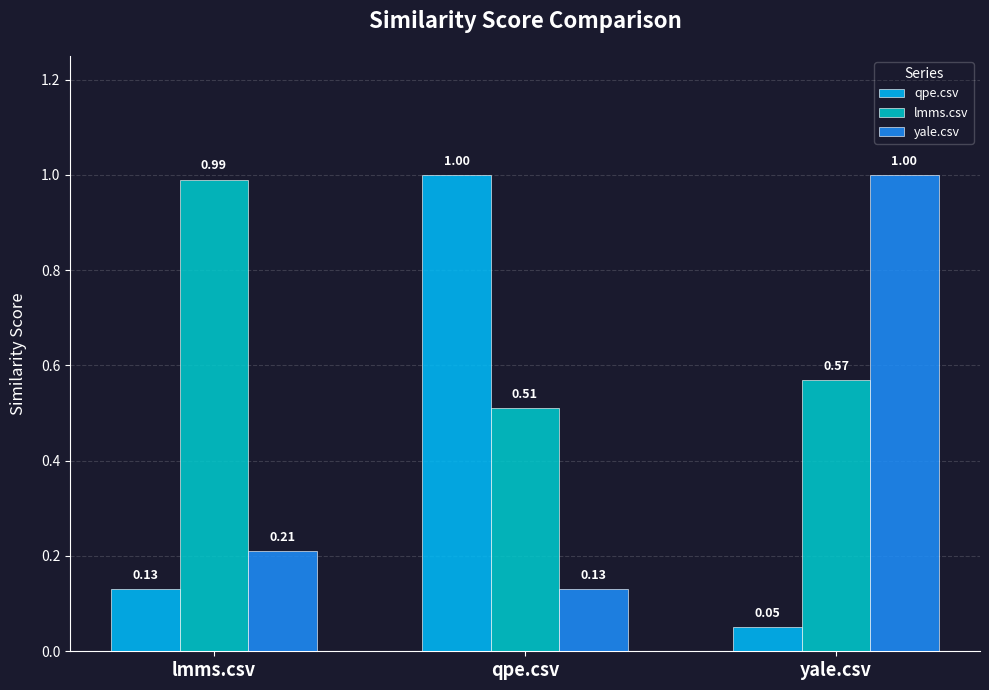

Count the number of data series in this chart.

3